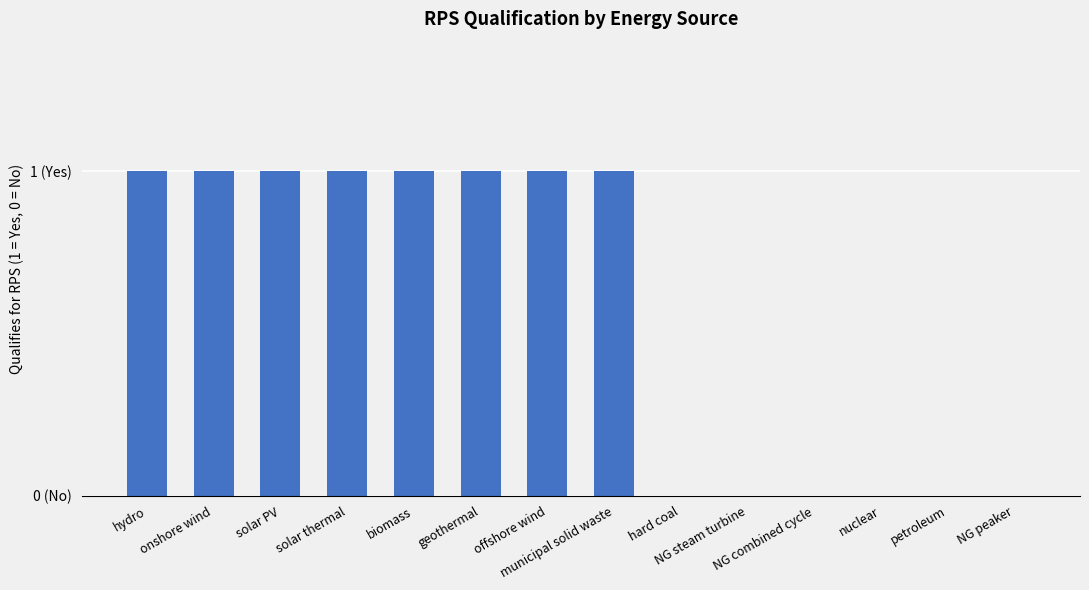

List the labels in order of value, largest first.

hydro, onshore wind, solar PV, solar thermal, biomass, geothermal, offshore wind, municipal solid waste, hard coal, NG steam turbine, NG combined cycle, nuclear, petroleum, NG peaker